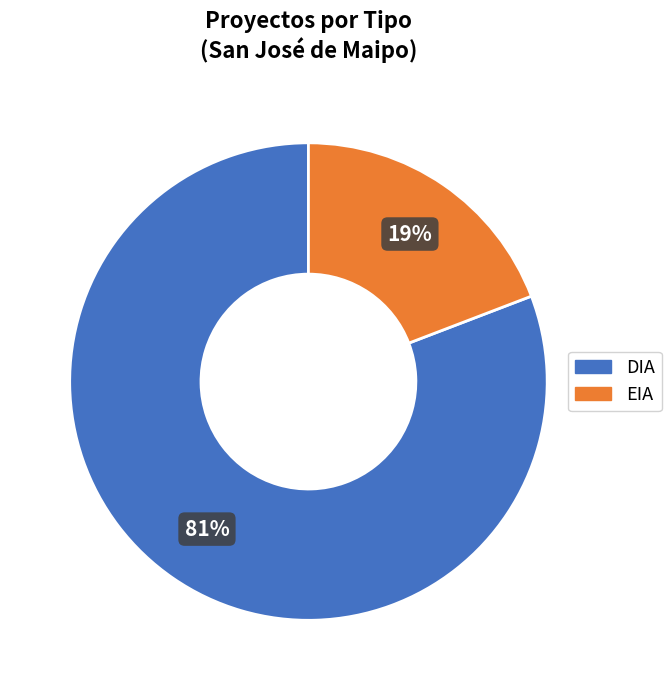

To the nearest percent, what is the difference between the largest and smallest slice percentages?

62%